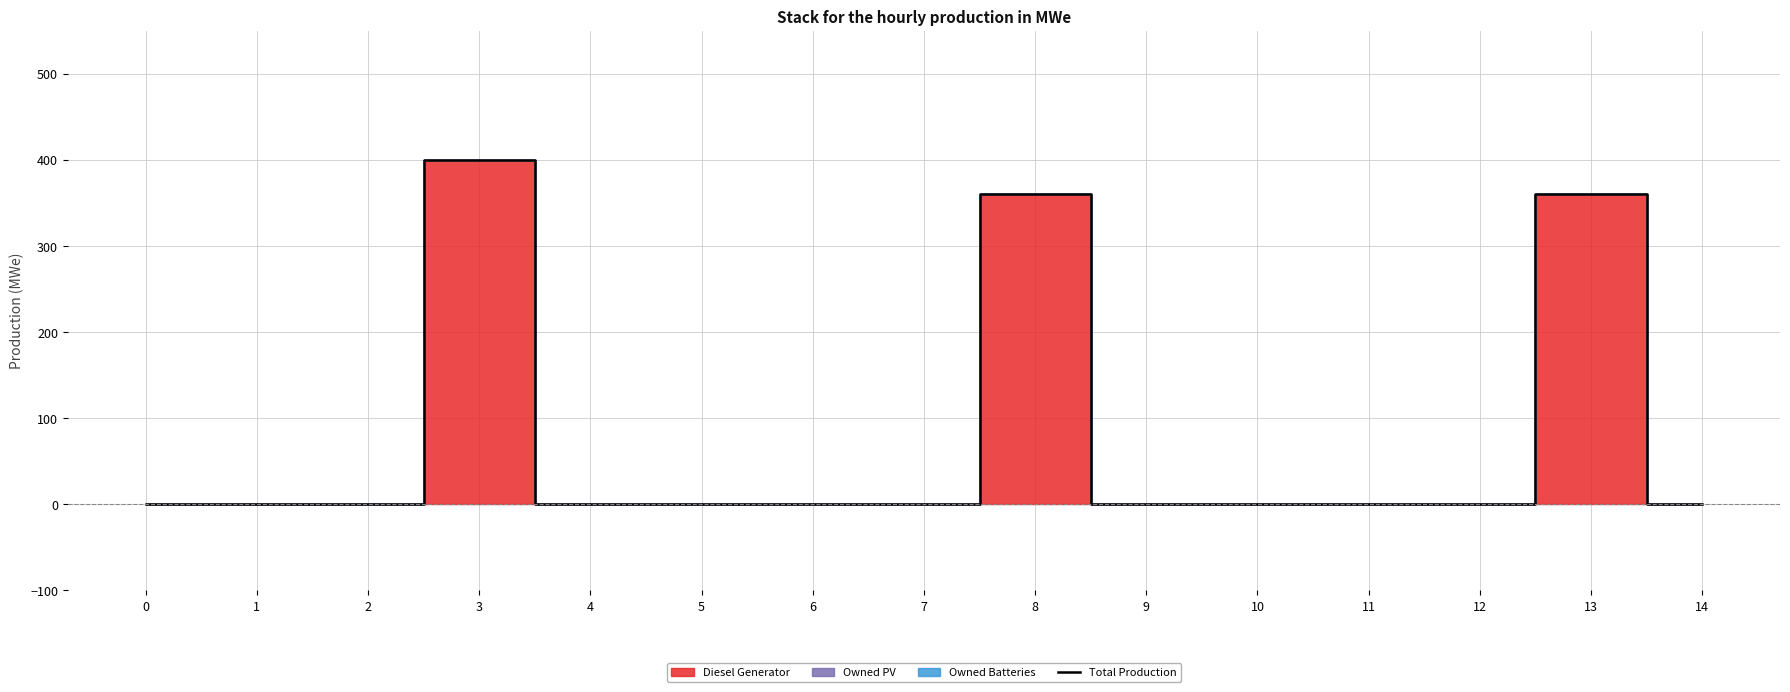

Reading right to left, transcribe all the data shown in this chart.

0	361	0	0	0	0	361	0	0	0	0	400	0	0	0